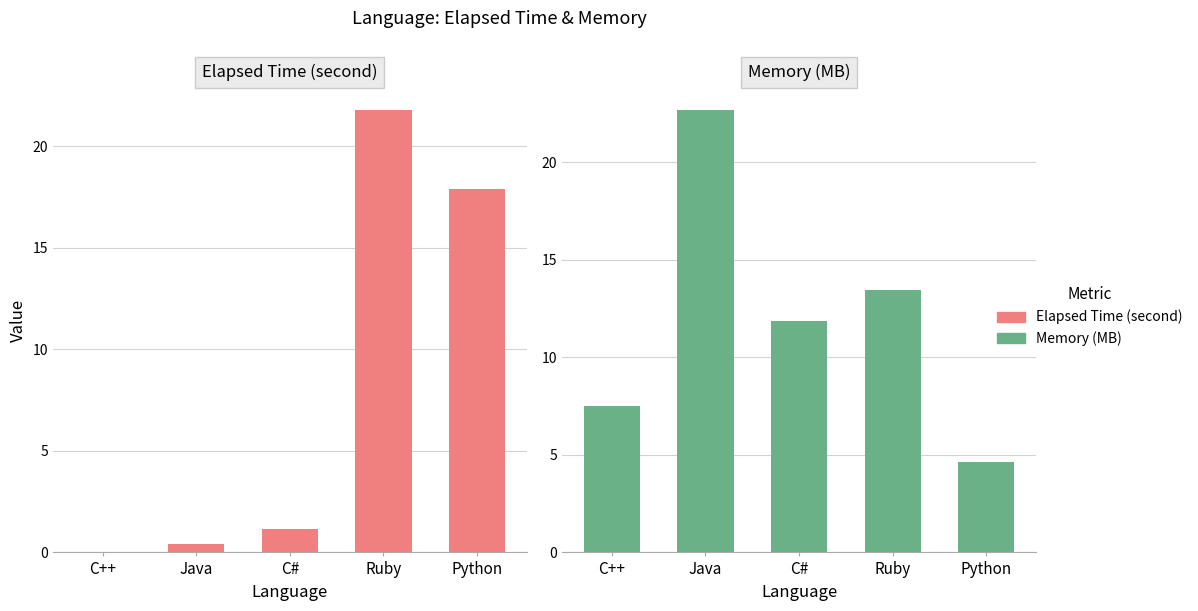

At which category is the sum across all series the highest?

Ruby